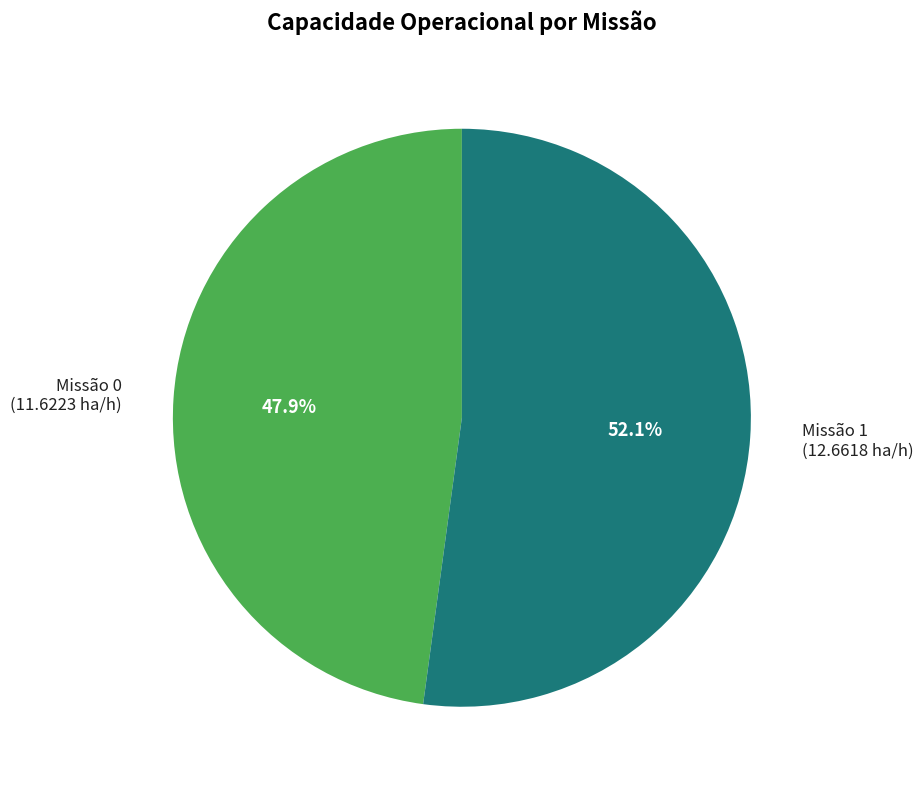

Is there any slice that represents more than half of the pie?

Yes